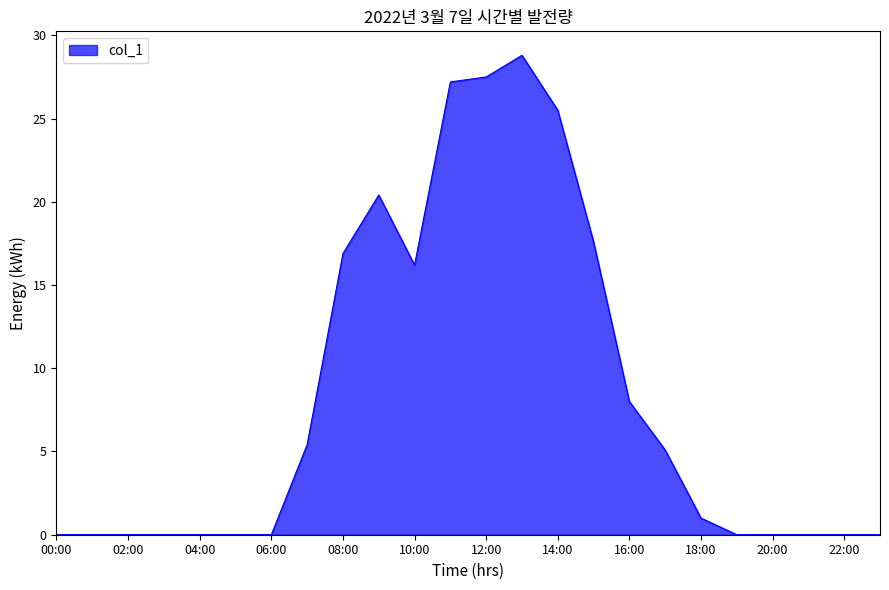

What is the difference between the maximum and minimum values?

28.8